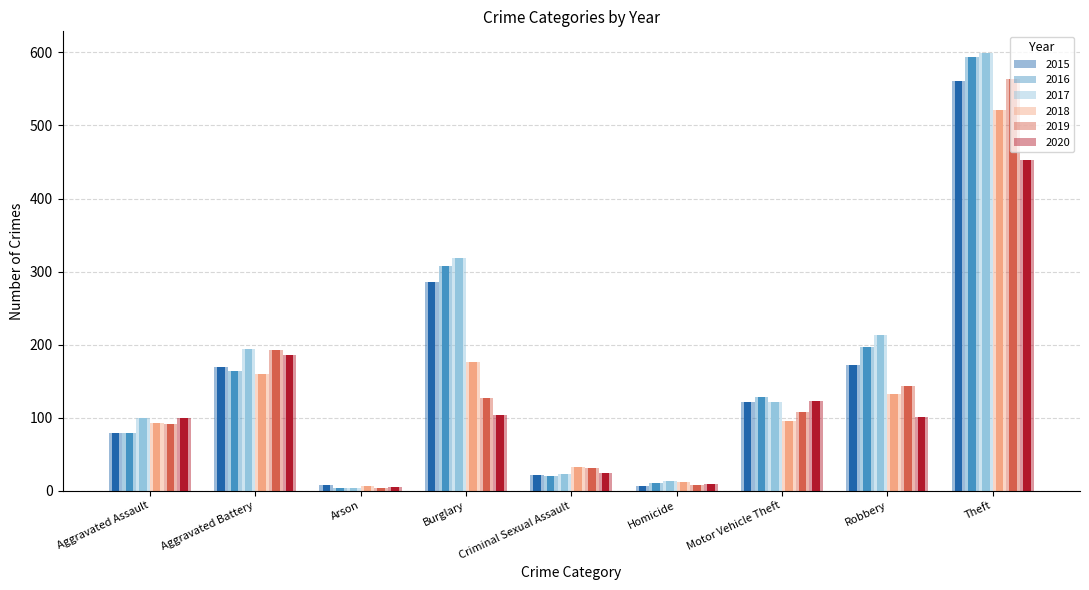

At which label does 2020 first exceed 101?

Aggravated Battery